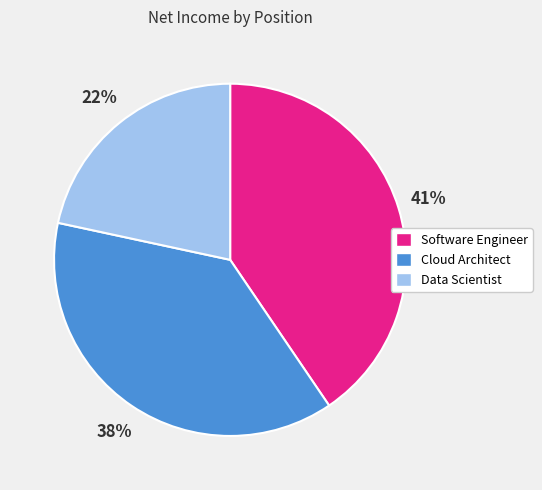

Combined, do Cloud Architect and Software Engineer account for over 50%?

Yes